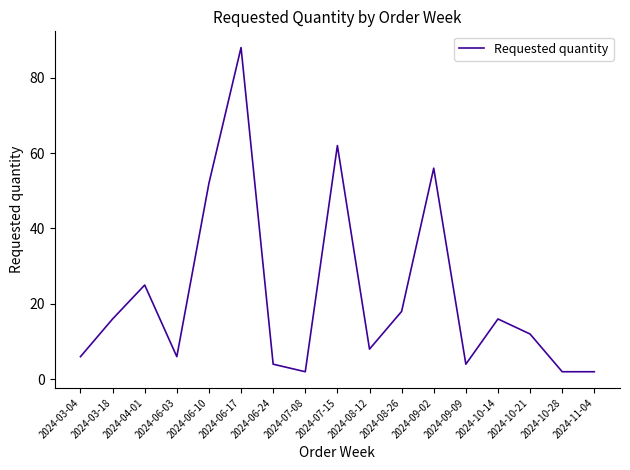

Reading right to left, transcribe all the data shown in this chart.

2	2	12	16	4	56	18	8	62	2	4	88	52	6	25	16	6